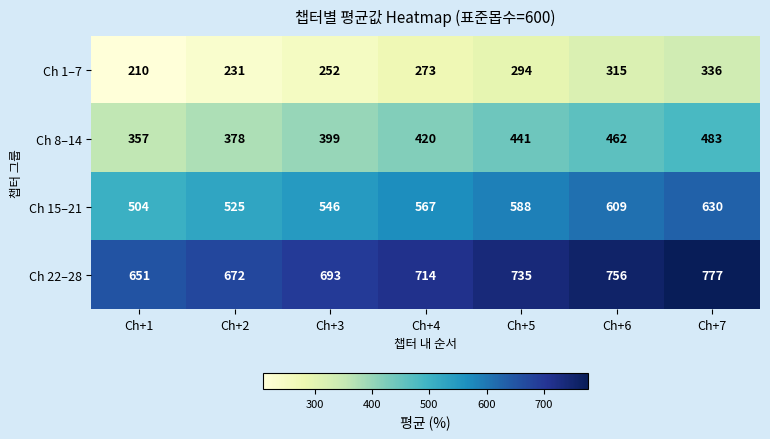

How many data points does each series have?

7